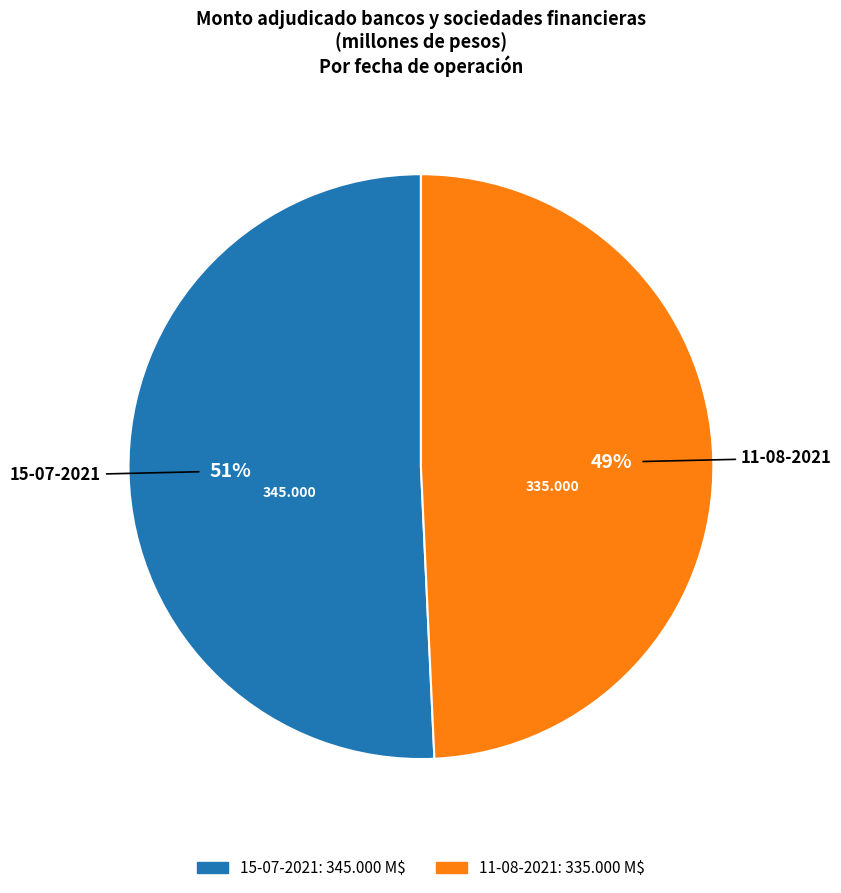

How many slices are in this pie chart?

2